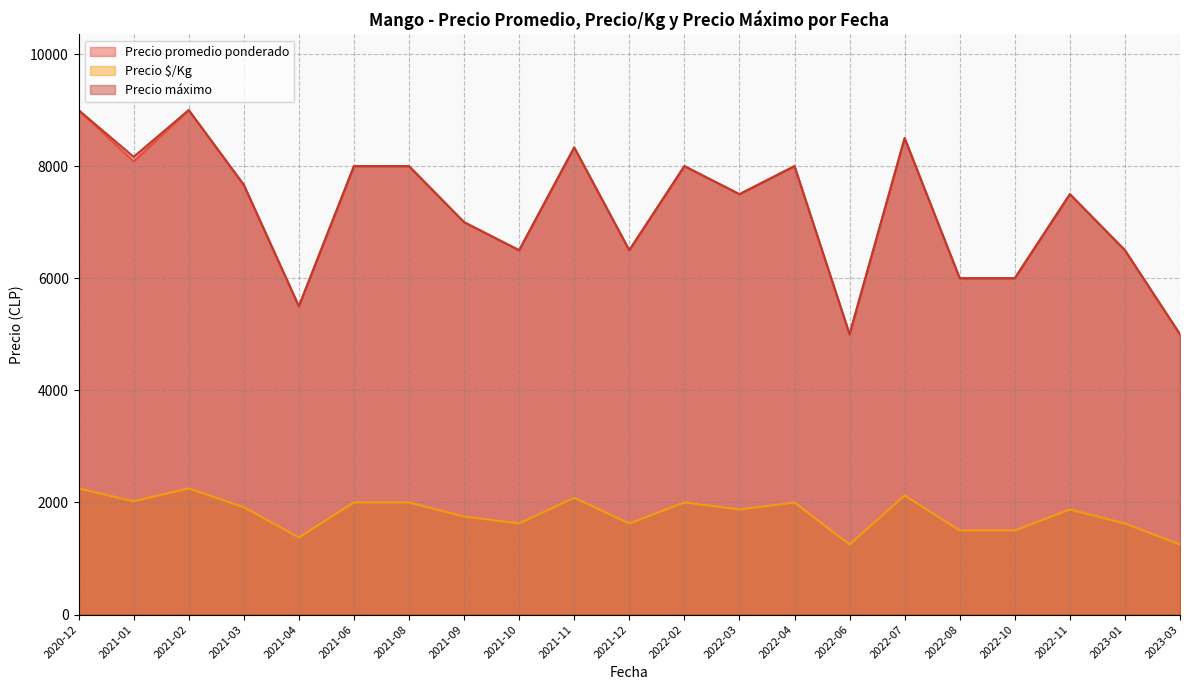

Between 2022-11 and 2021-01, which is larger?

2021-01